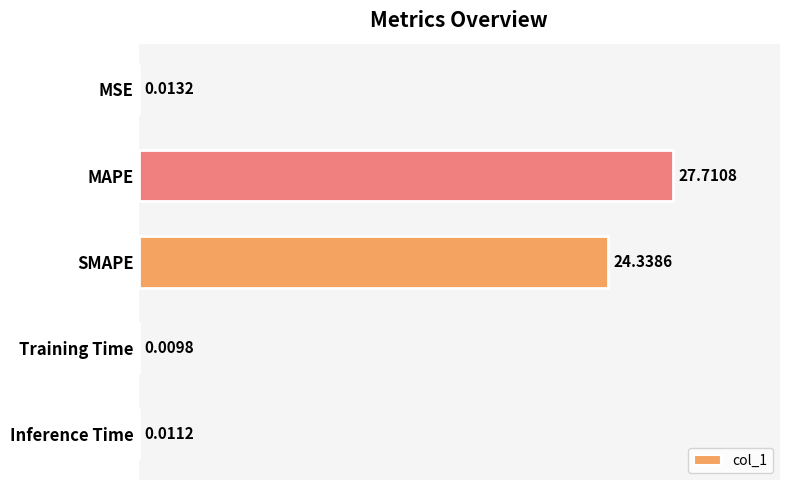

What is the average value?

10.4